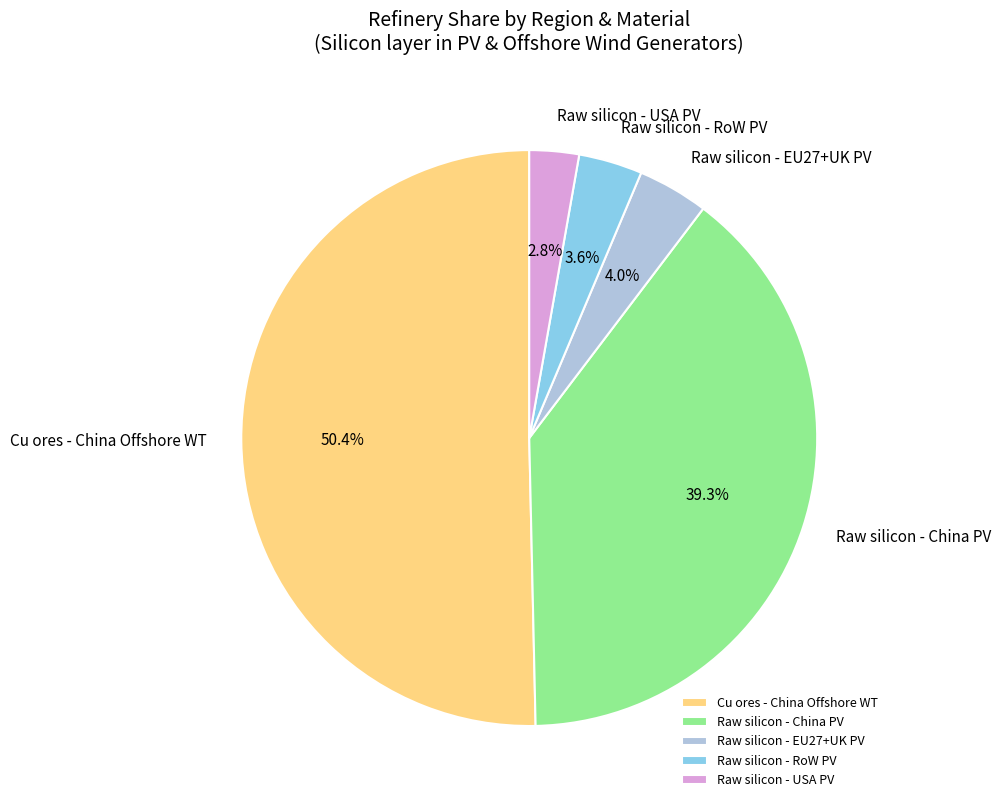

Between Cu ores - China Offshore WT and Raw silicon - USA PV, which is larger?

Cu ores - China Offshore WT